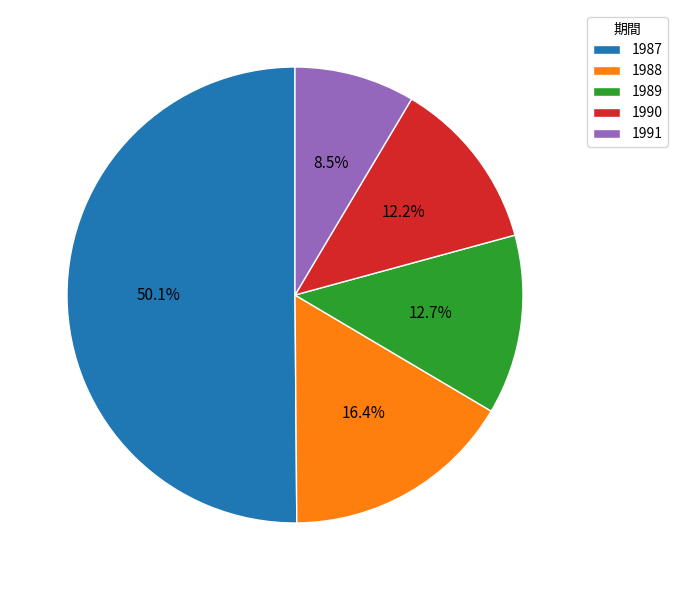

Which slice is the largest?

1987